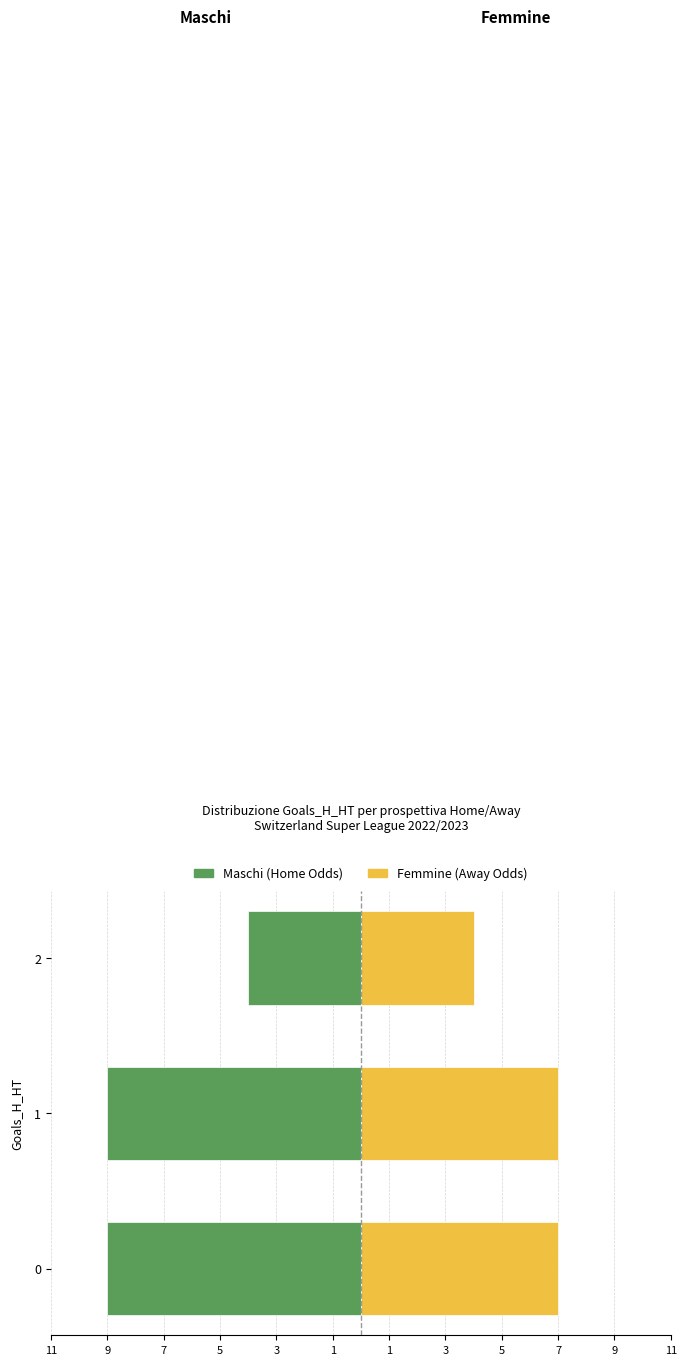

How many Femmine values are between 4 and 7?

3